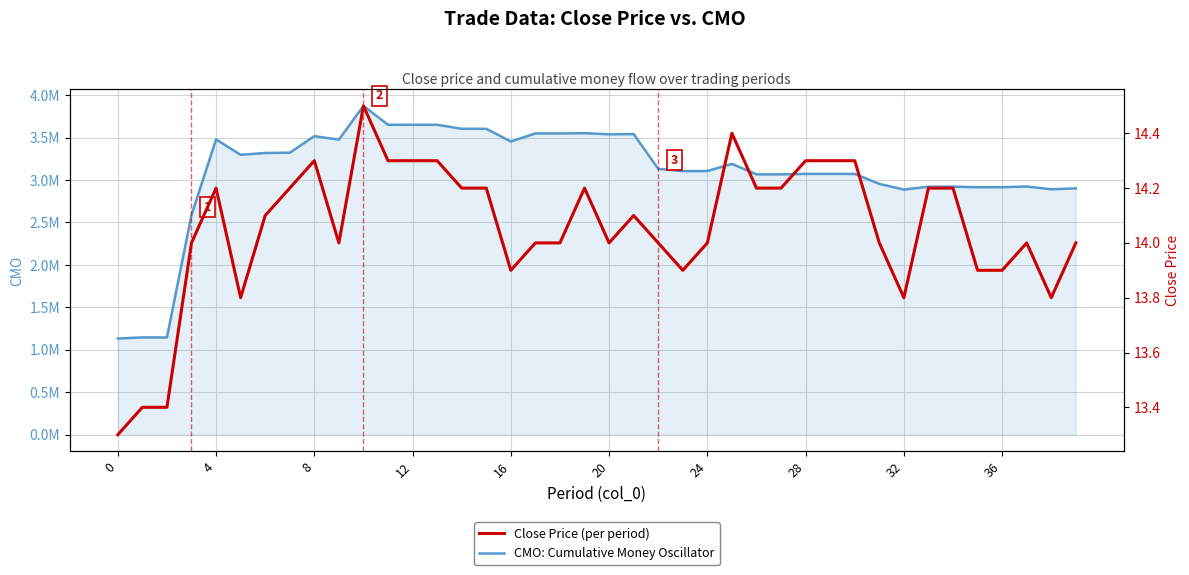

Is the value of Close Price at 31 greater than the value of CMO (Cumulative Money Flow) at 4?

No